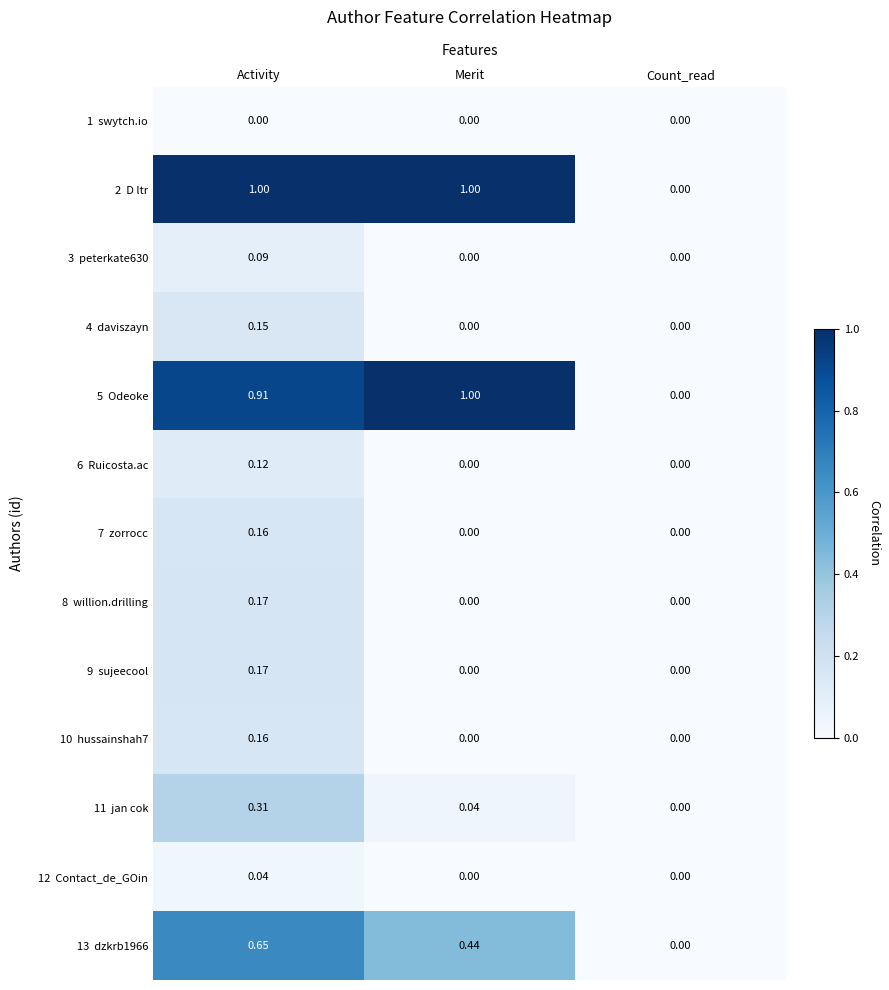

At which category is the sum across all series the highest?

Activity